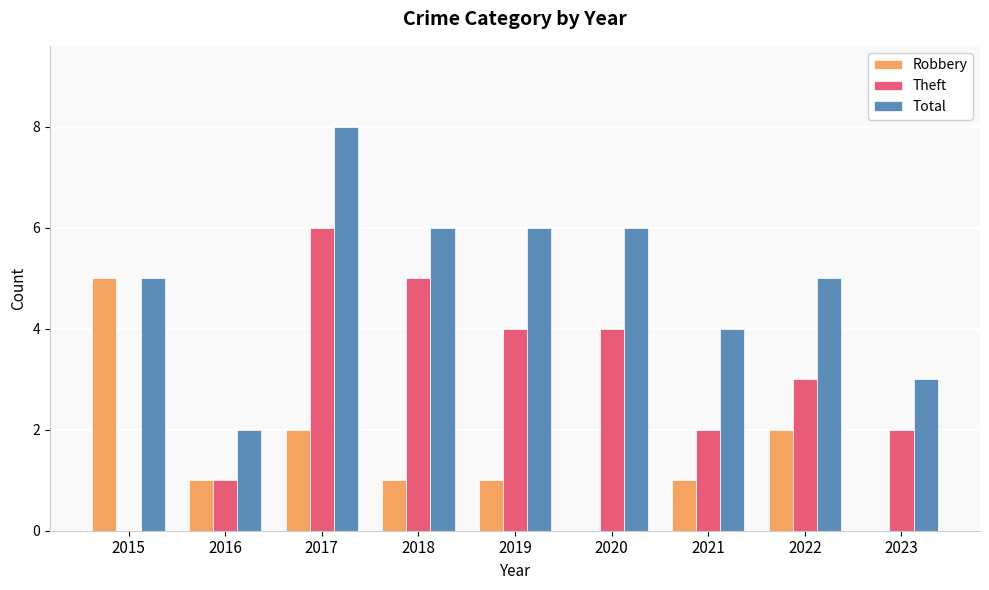

At which category is the sum across all series the highest?

2017